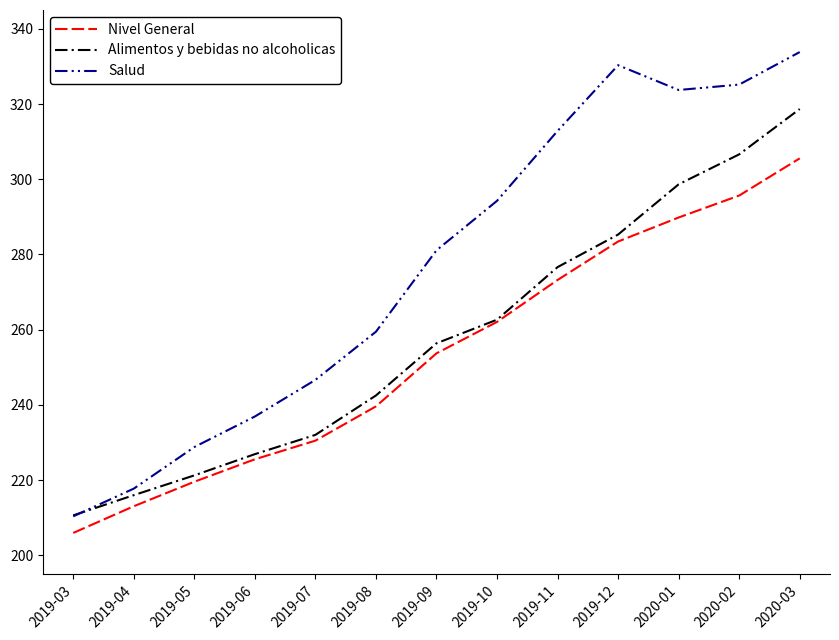

Which series has the largest total across all categories?

Salud